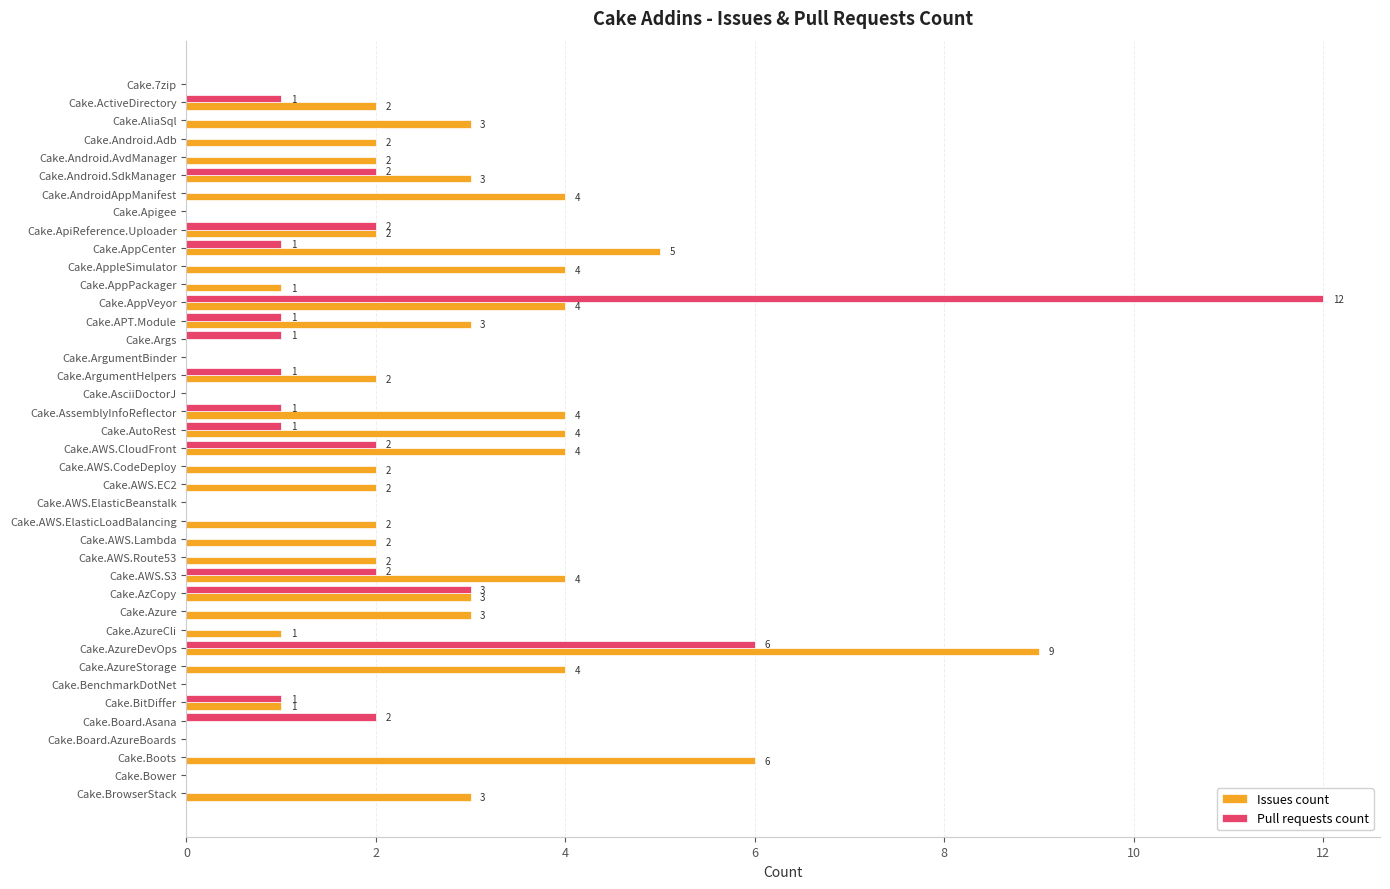

How many Issues count values are between 1 and 4?

27